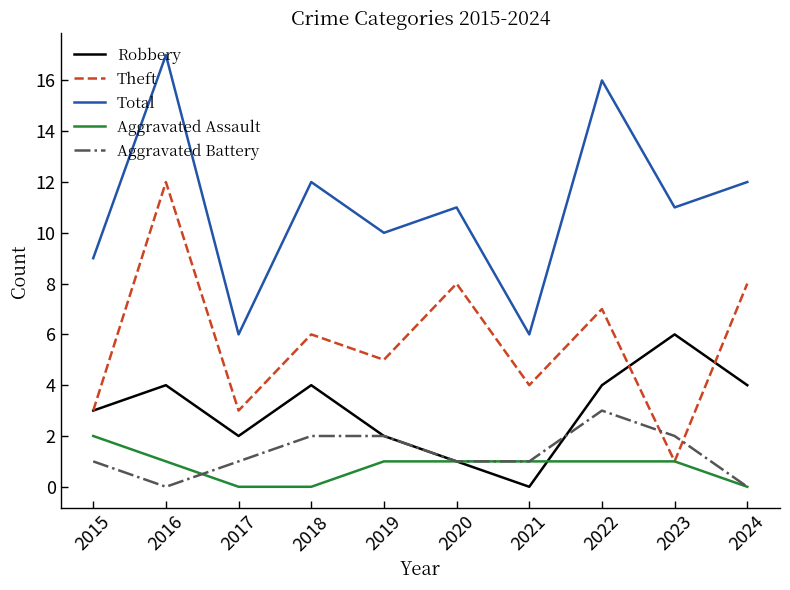

True or false: Total and Robbery intersect in this chart.

False